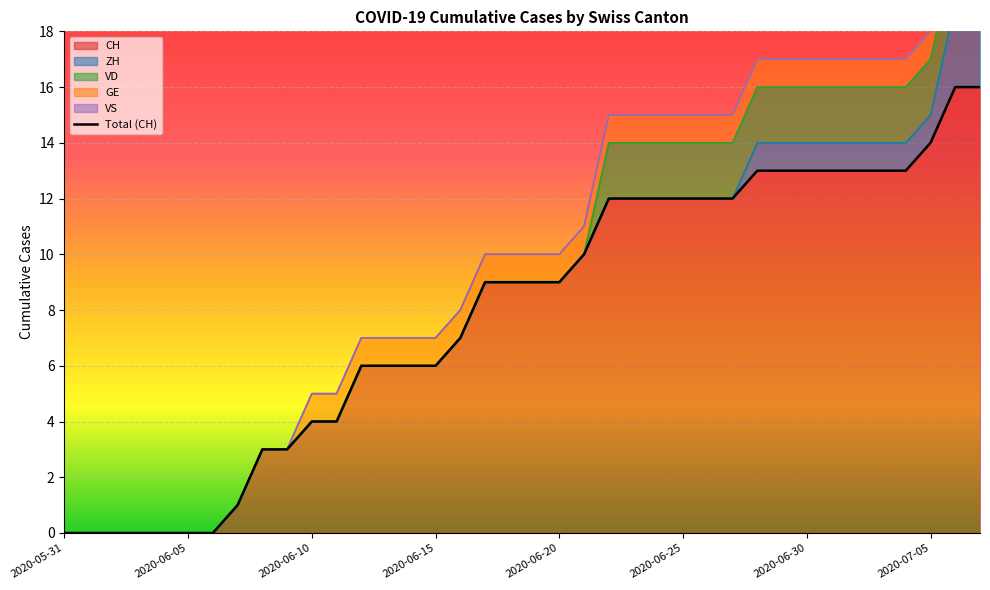

What position from the left is 29?

30